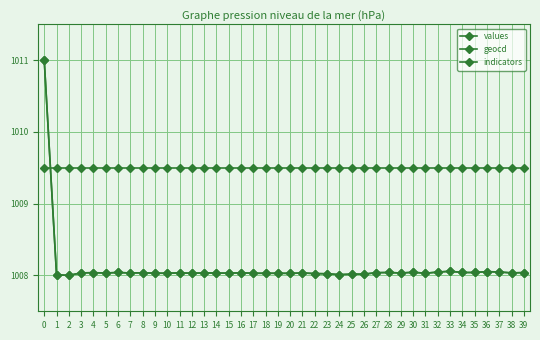

Is this an area chart (filled region under the line)?

No